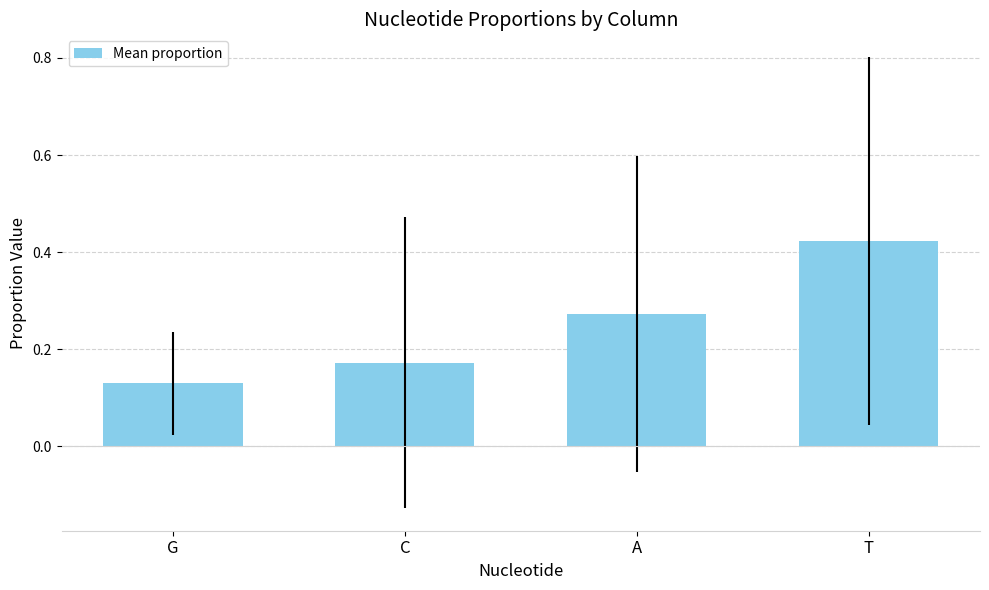

Rank the categories by value from highest to lowest.

T, A, C, G